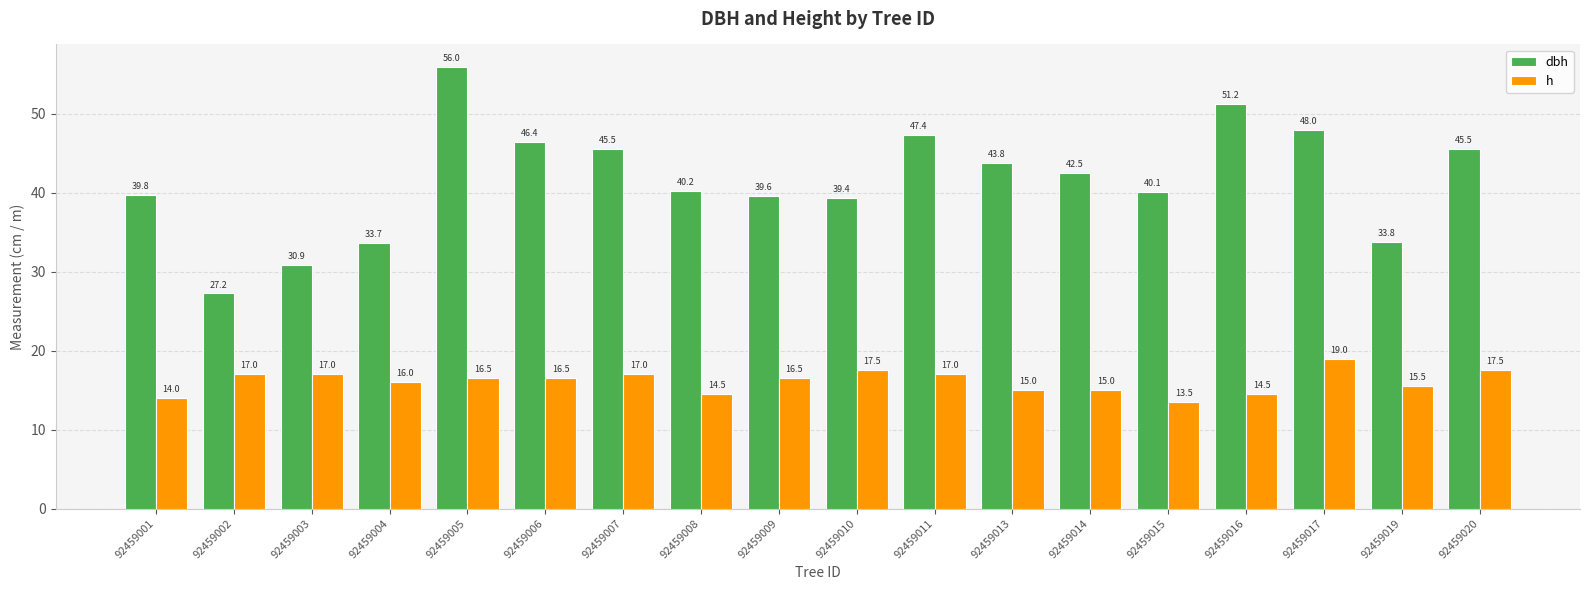

What is the value of the dbh bar at the 6th from the left?

46.4